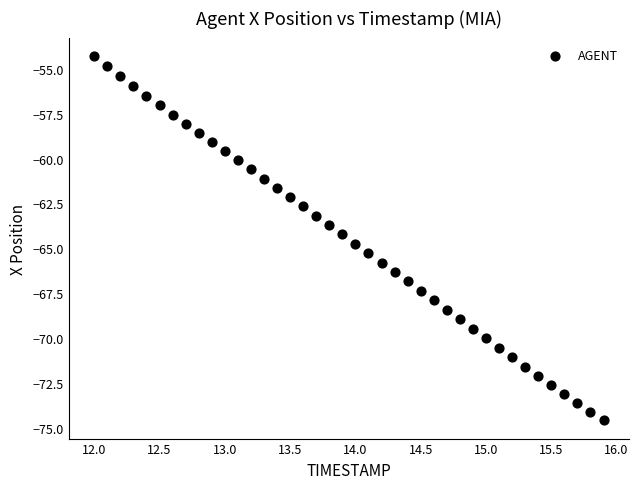

What is the range of X values (max minus min)?

3.9